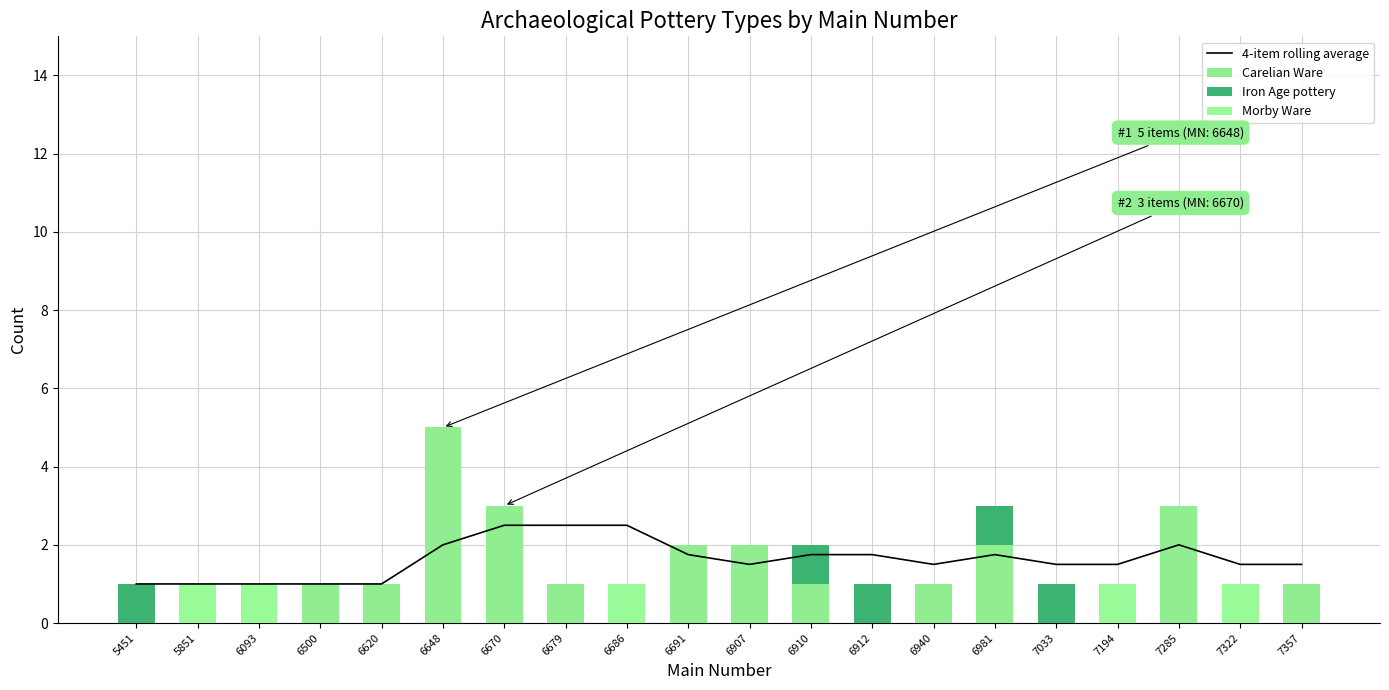

List the series in order of their peak value, highest first.

Carelian Ware, 4-item rolling average, Iron Age pottery, Morby Ware